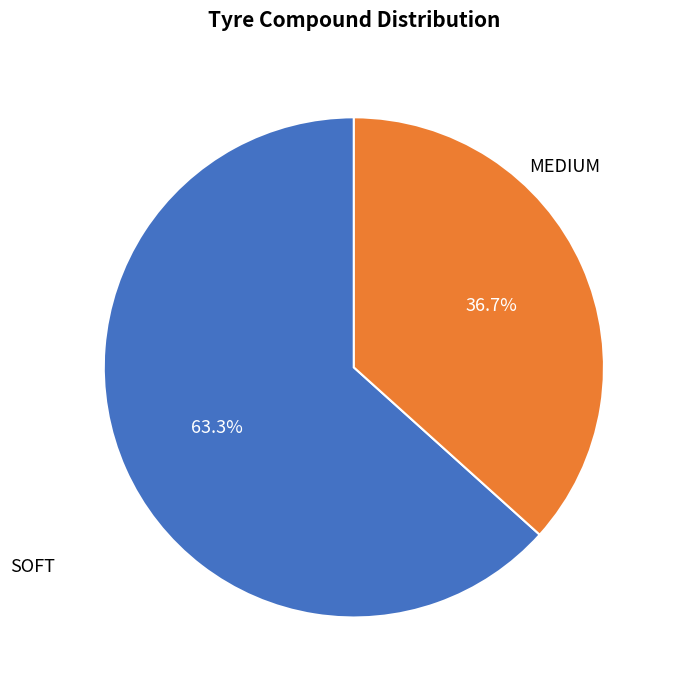

Which has a higher value, SOFT or MEDIUM?

MEDIUM